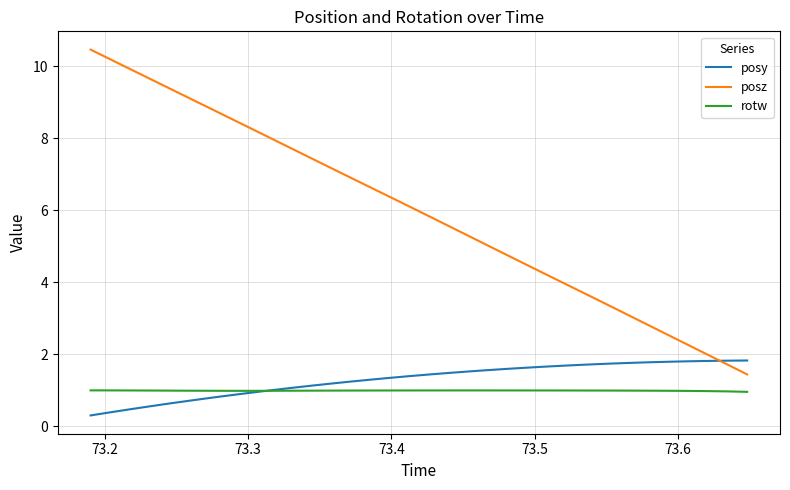

Which series has the widest spread of values?

posz